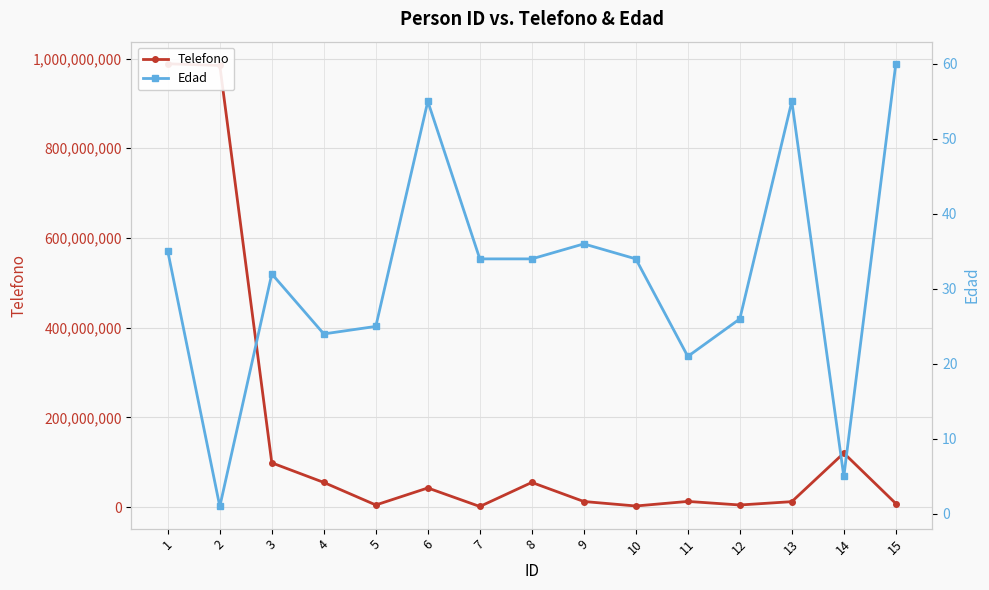

True or false: Telefono has a value of 551776 at 7.

False